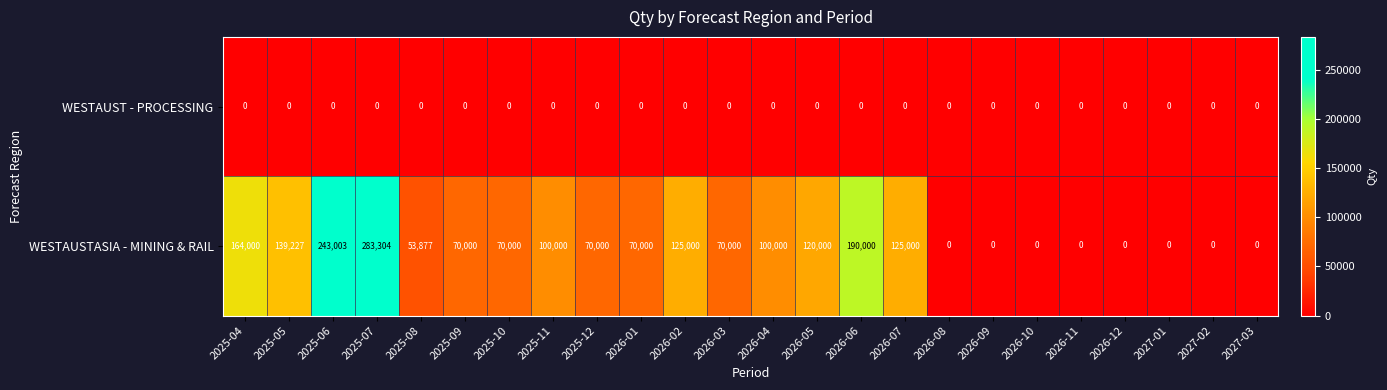

What is the spread (max minus min) of values at 2025-10?

70000